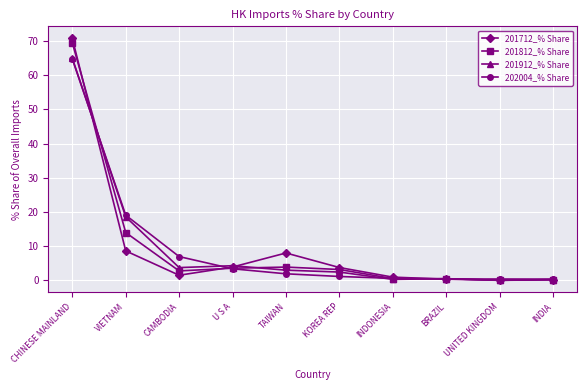

What is the label of the 9th point from the right?

VIETNAM